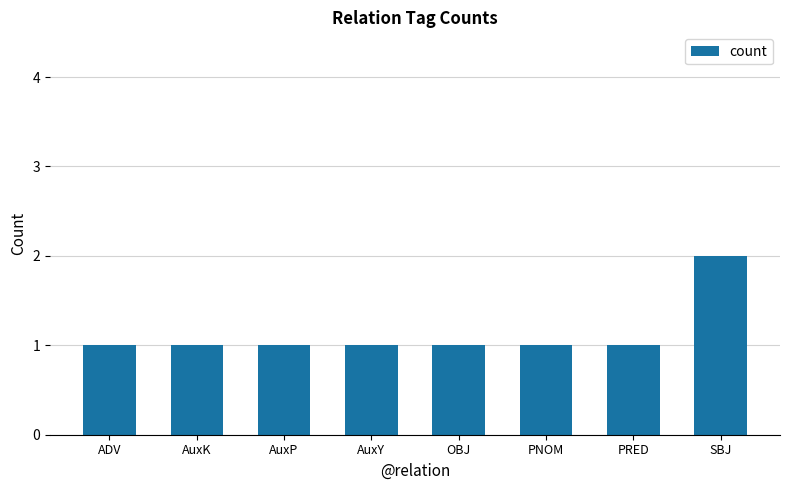

Approximately how many times larger is the value at PRED compared to AuxY?

1.0